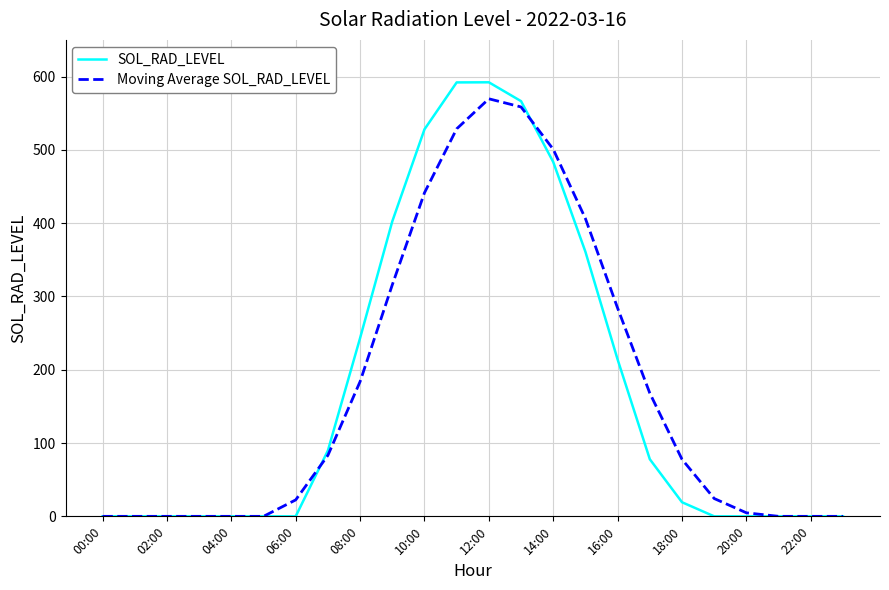

What is the greatest value displayed?

592.1